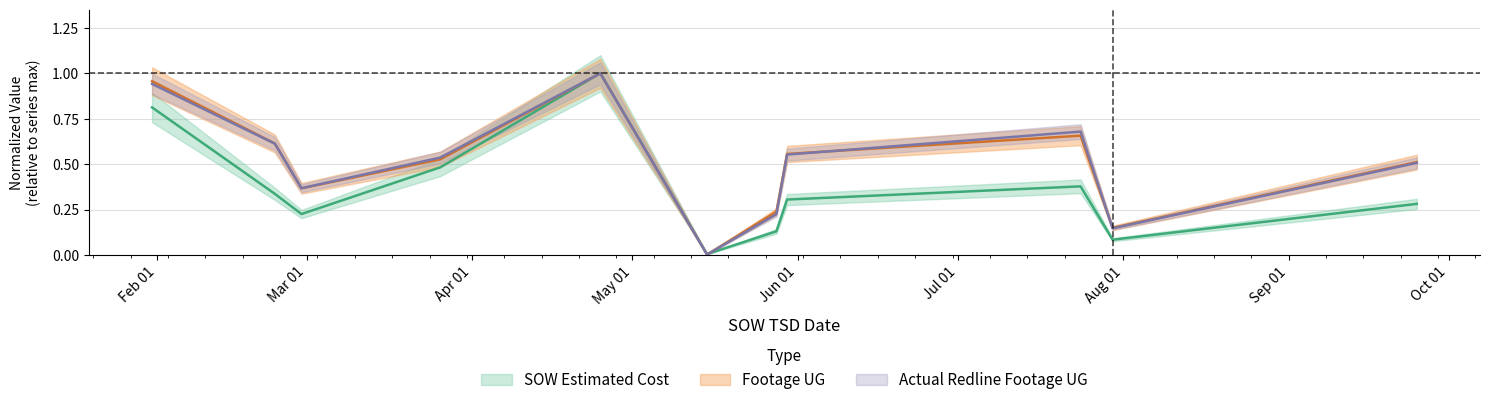

The SOW Estimated Cost series shows 0.1 at 2025-05-28. True or false?

True